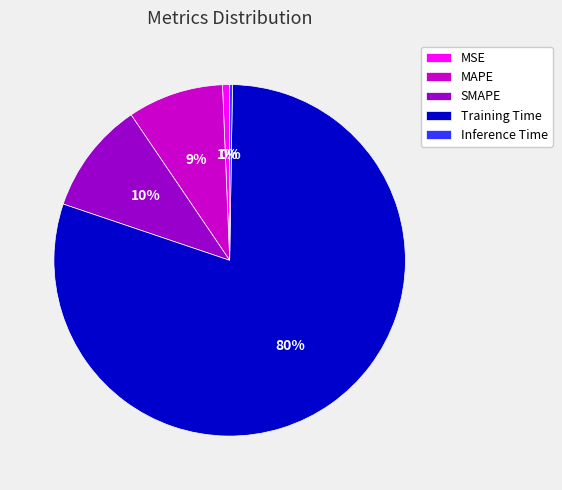

To the nearest percent, what portion does Training Time represent?

80%